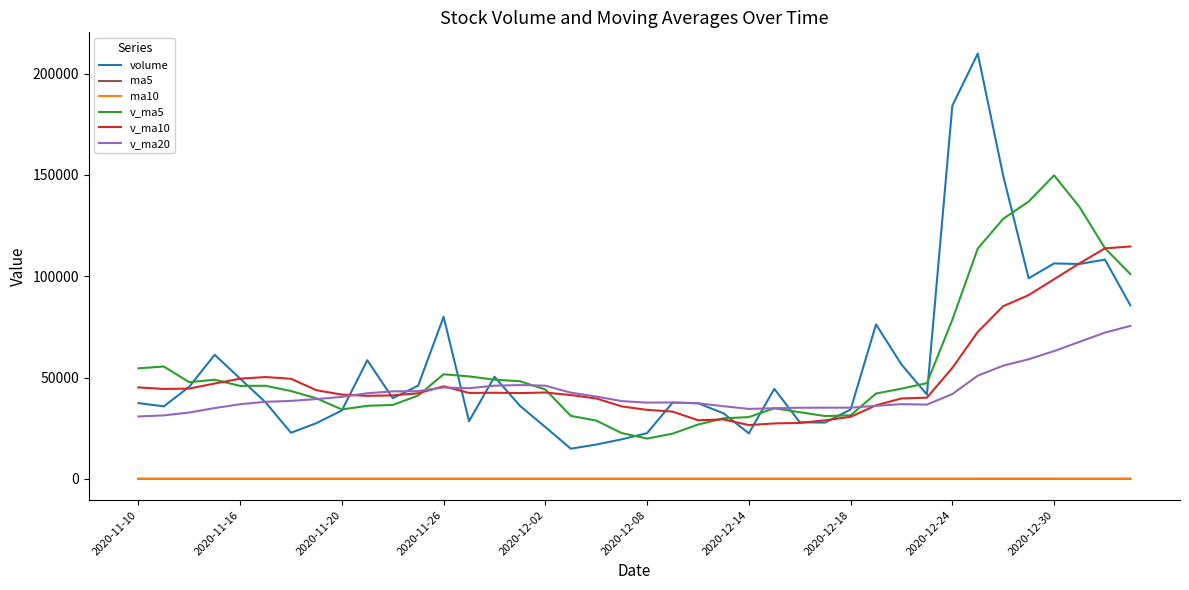

True or false: ma5 and volume intersect in this chart.

False